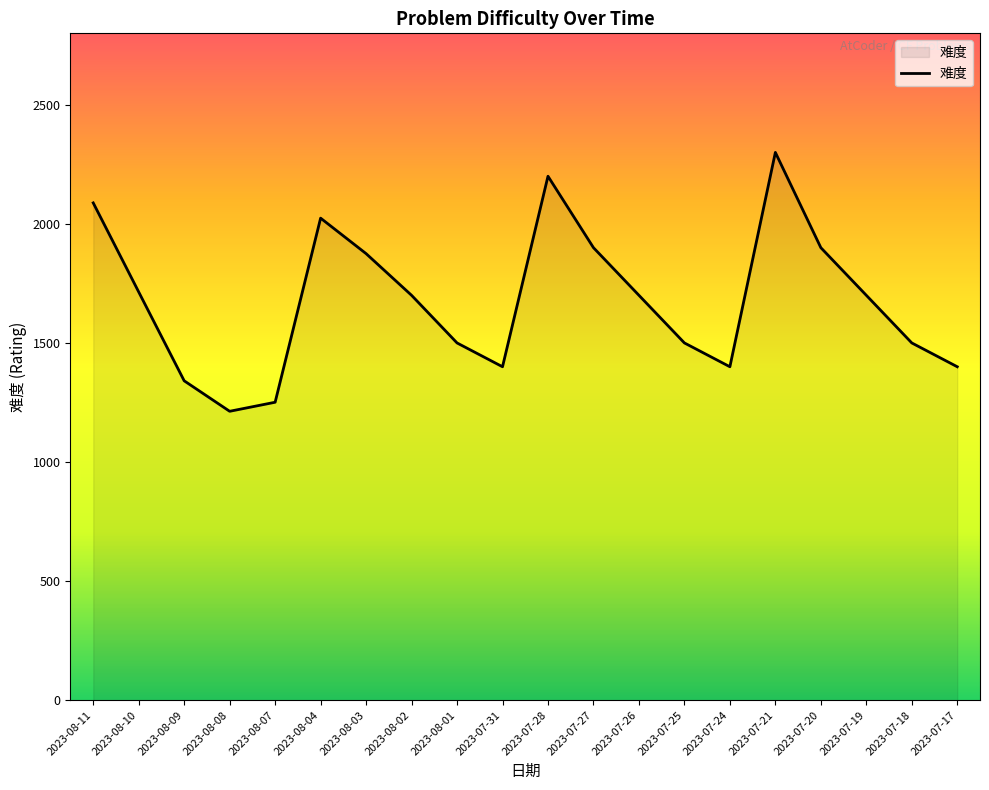

Reading right to left, list all the values displayed in this chart.

1400	1500	1700	1900	2300	1400	1500	1700	1900	2200	1400	1500	1700	1875	2024	1251	1213	1341	1714	2088